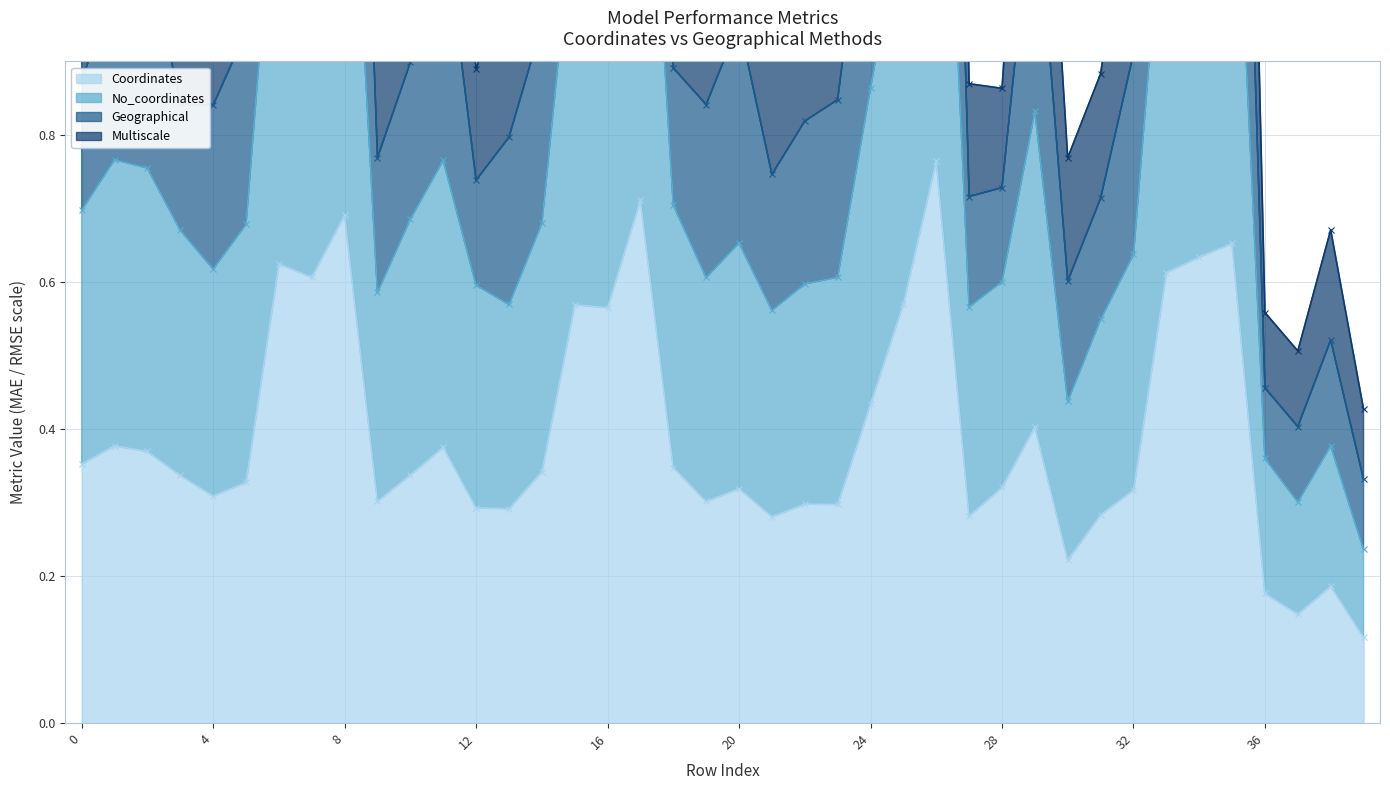

What is the difference between the Multiscale values at 3 and 21?

0.1